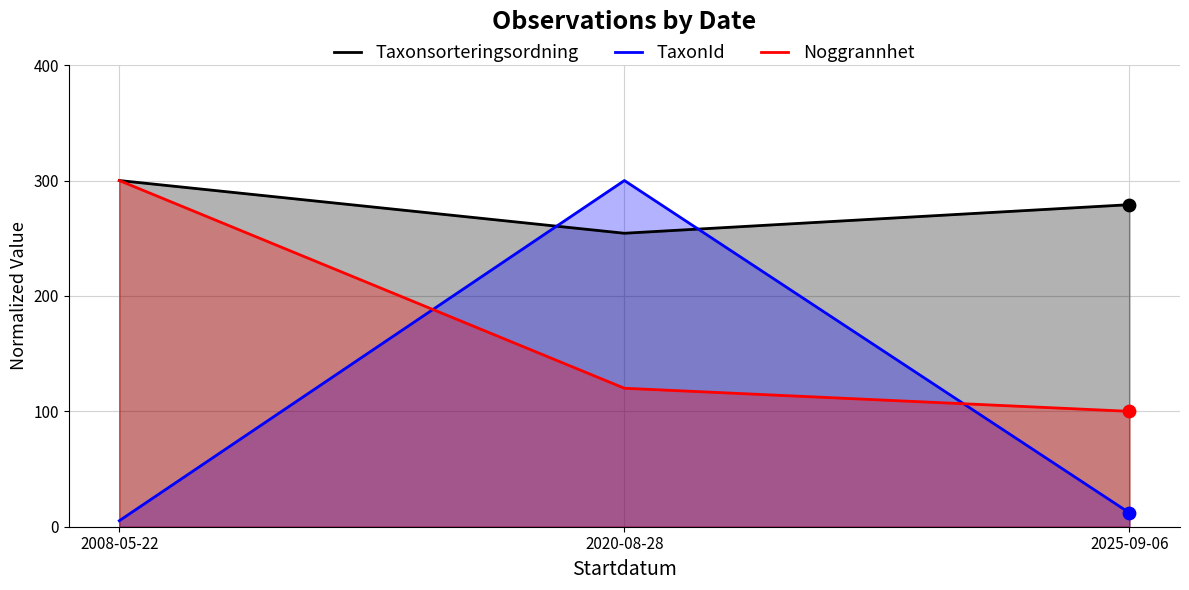

Is the value of Taxonsorteringsordning at 2020-08-28 greater than the value of TaxonId at 2008-05-22?

Yes